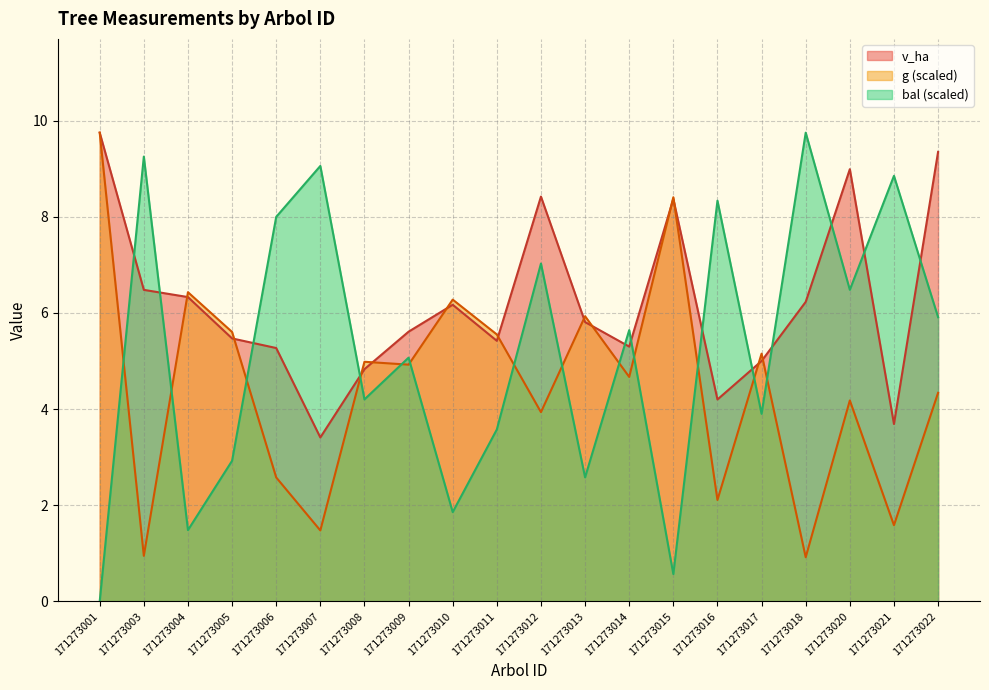

True or false: g and v_ha cross at least once.

True